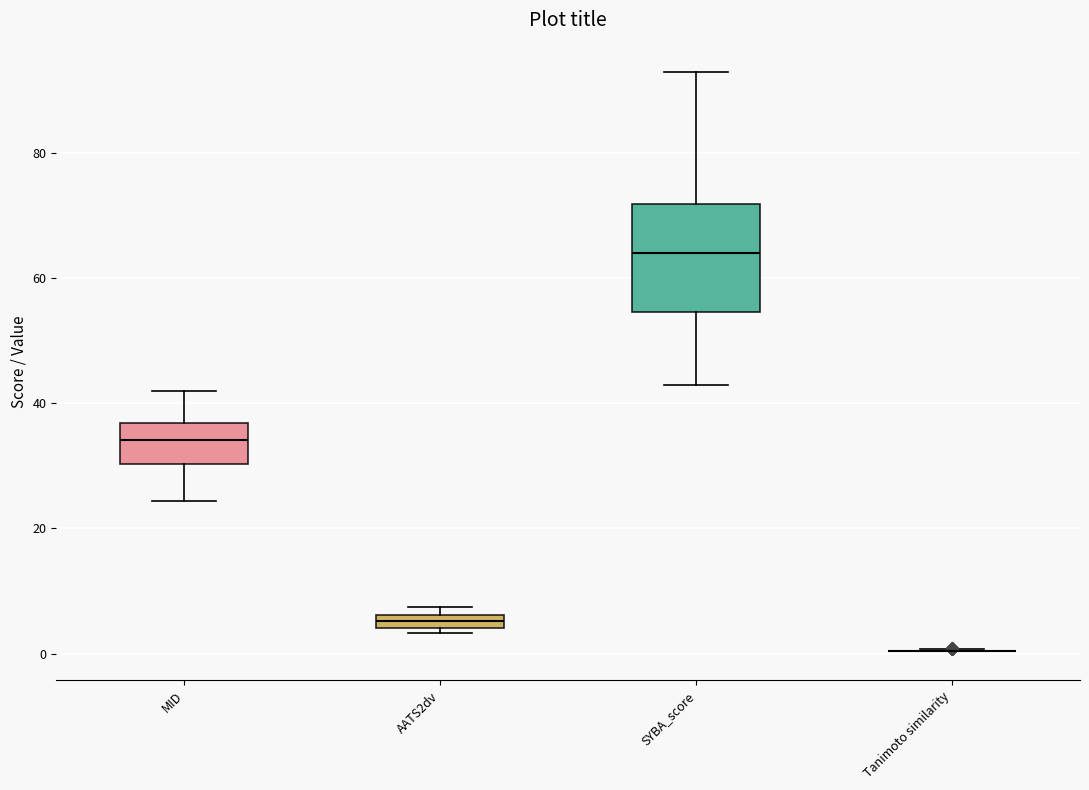

Where does the upper whisker of the box for MID end on the y-axis? The values are not printed on the chart, so give them approximately, as read against the axis.

42